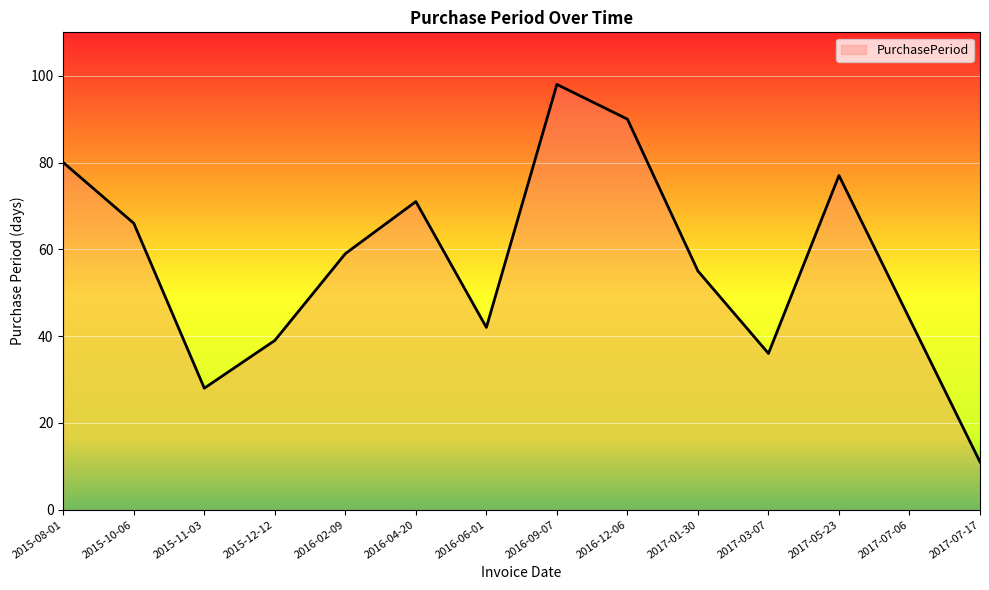

Where does the data first go above 59?

2015-08-01